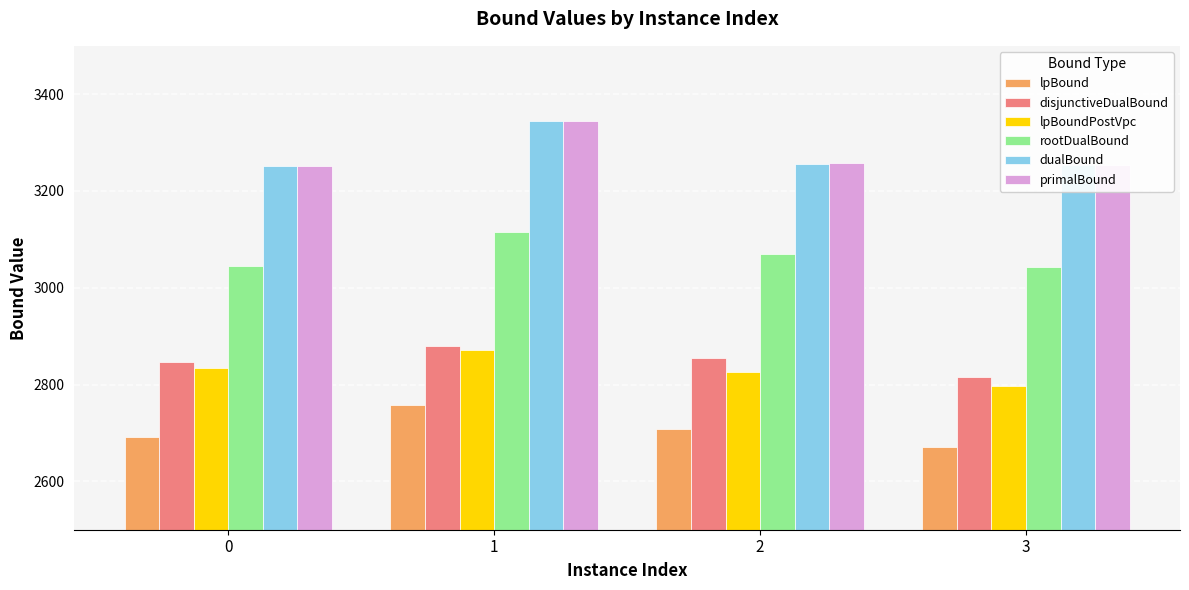

What is the value of the disjunctiveDualBound bar at the 1st from the left?

2847.6